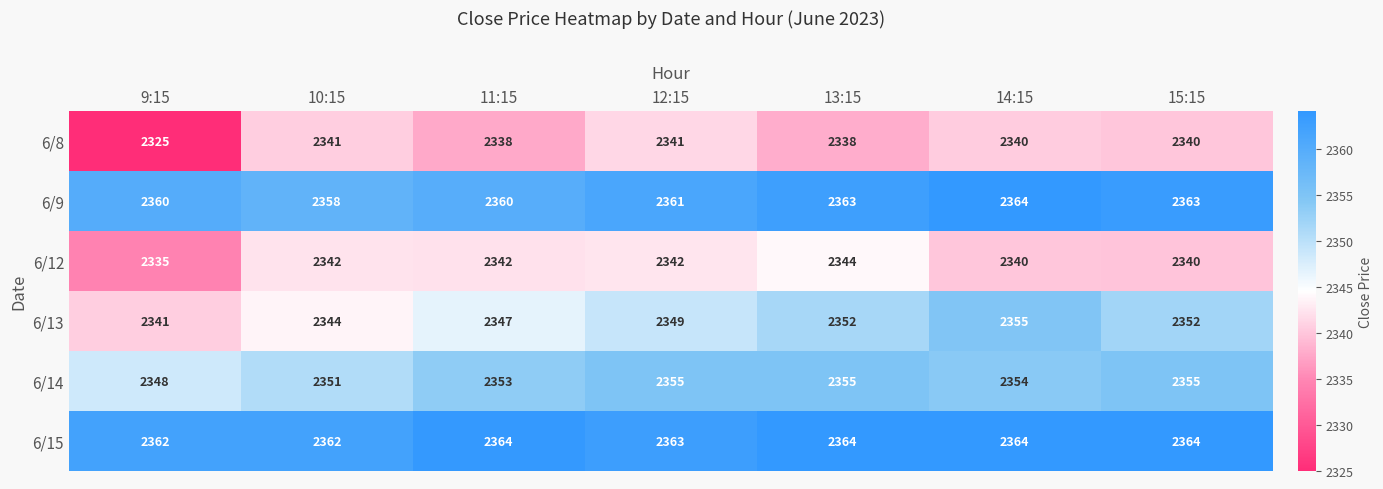

What is the sum of the 6/12 values at 9:15 and 15:15?

4675